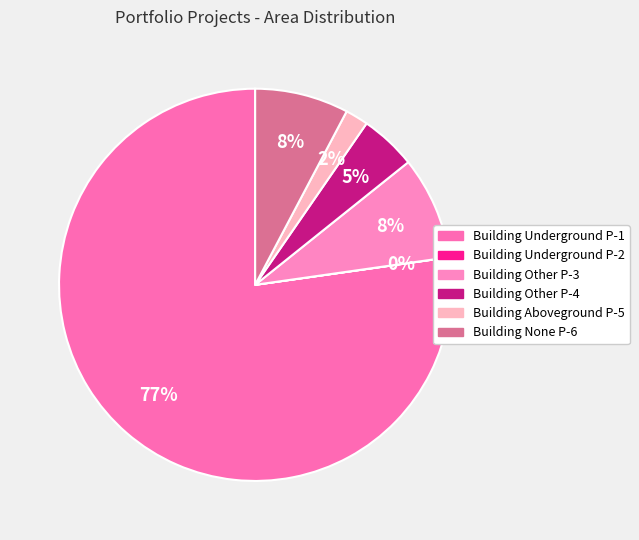

What is the majority slice?

Building Underground P-1